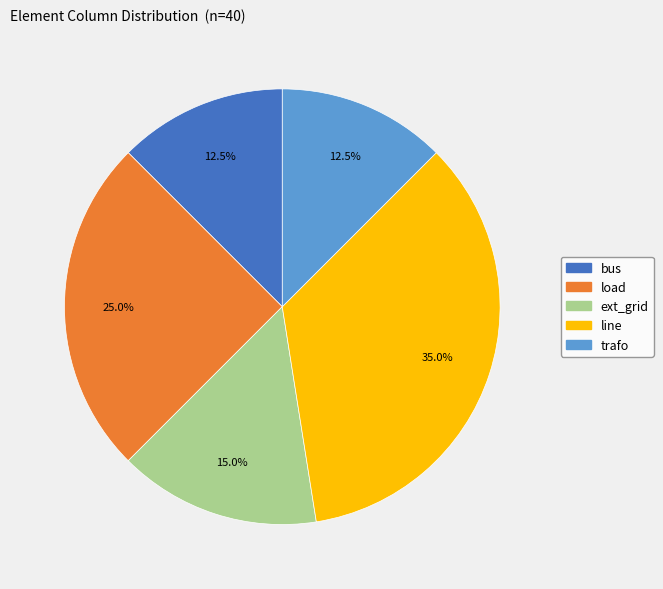

Which slice is the largest?

line